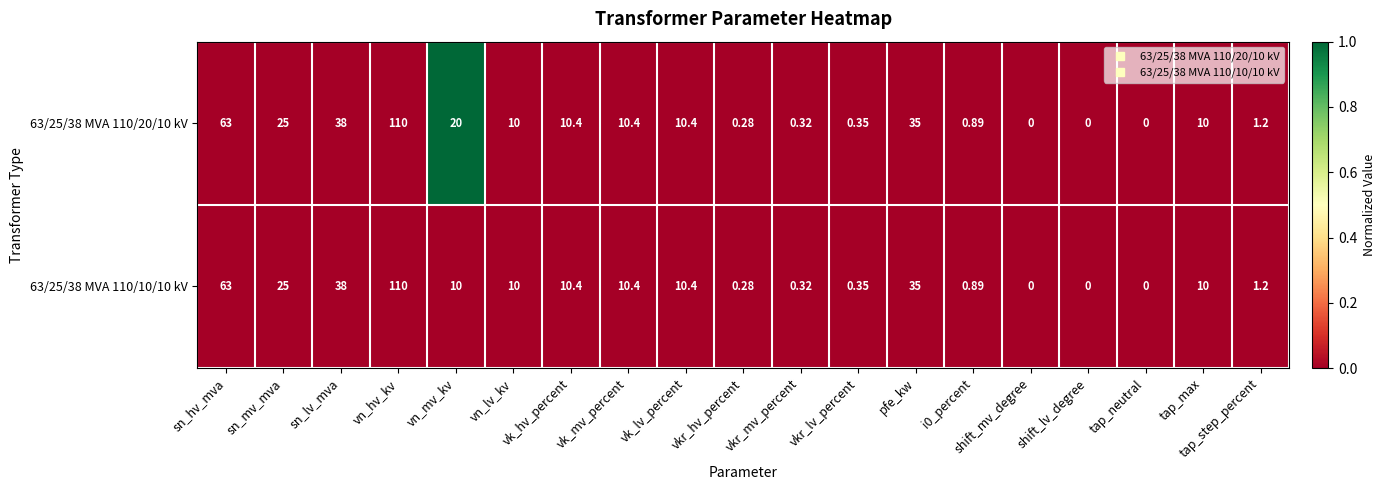

At which category does the chart reach its peak across all series?

vn_hv_kv